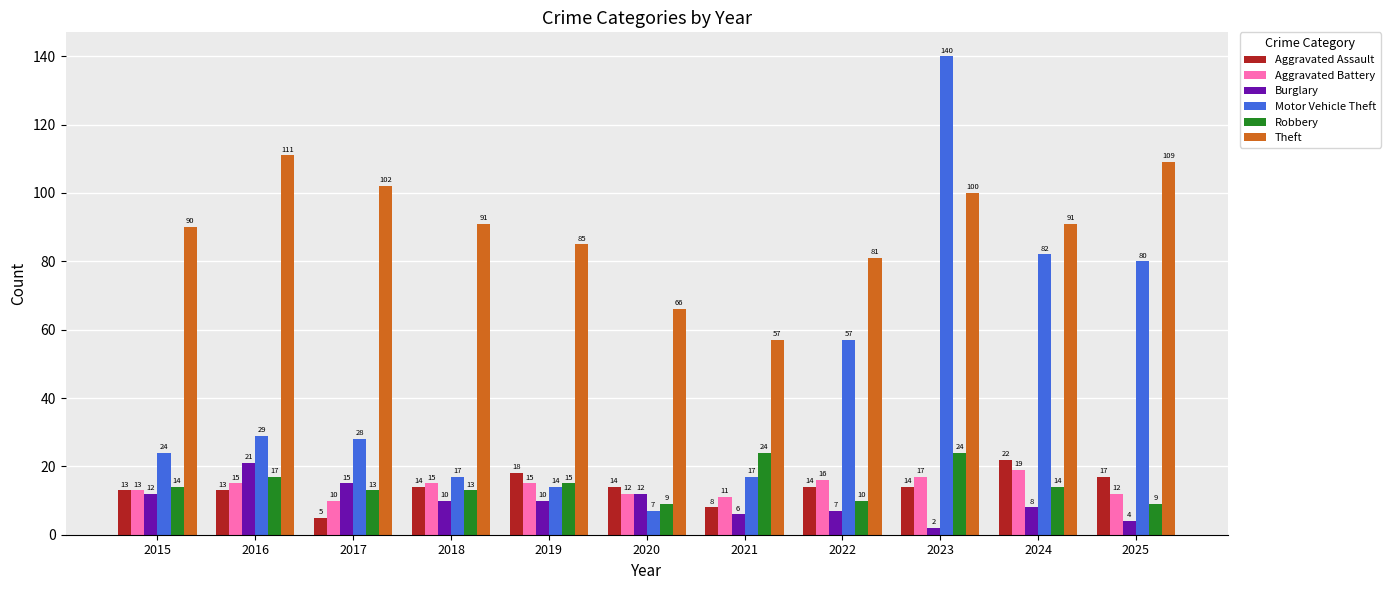

Which series has the largest total across all categories?

Theft